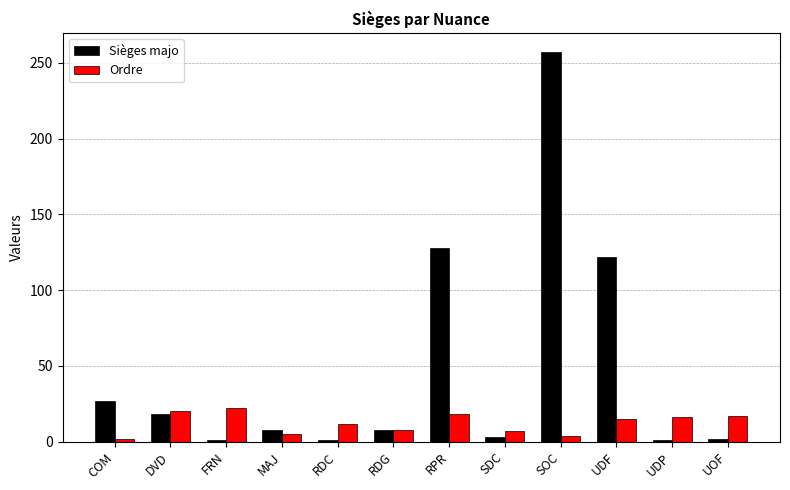

What is the maximum value for Ordre?

22